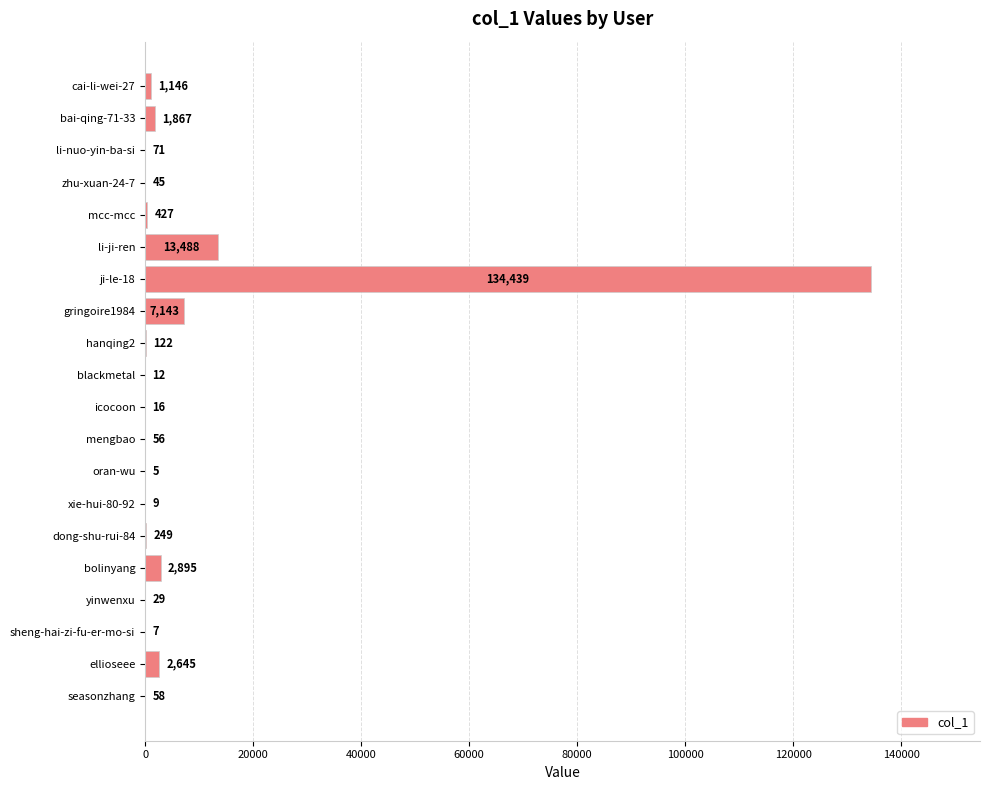

At which category does the chart reach its peak across all series?

ji-le-18